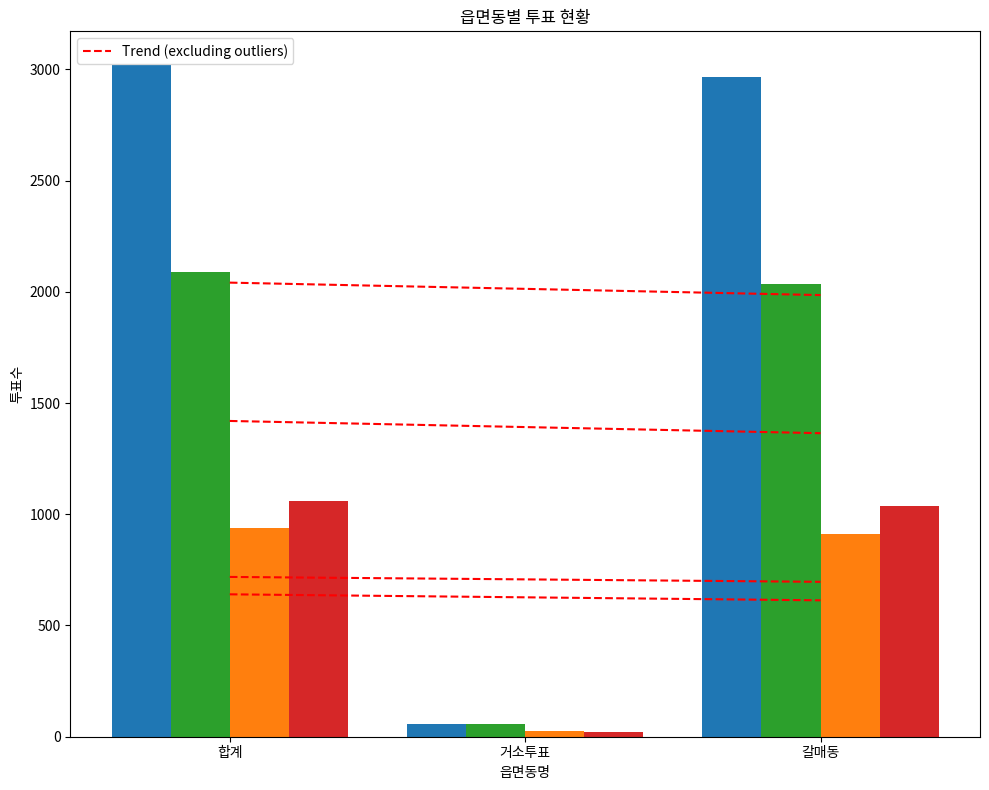

The 무소속김종배 series shows 1599 at 합계. True or false?

False